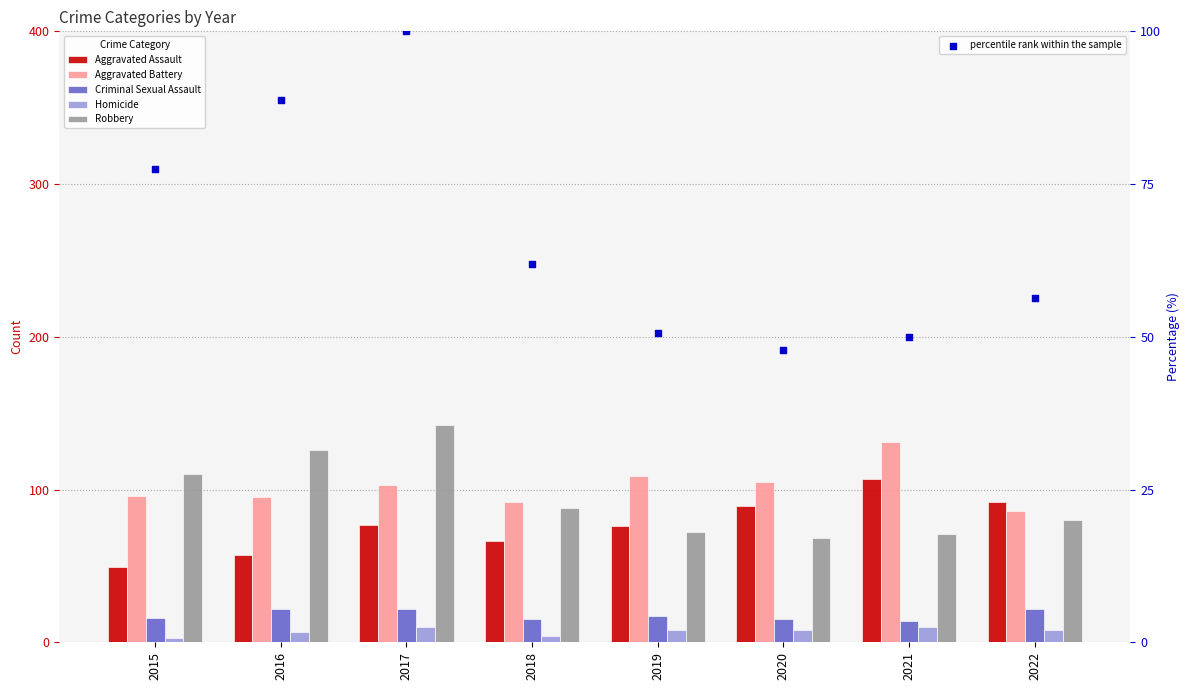

What is the total value across all series at 2019?

332.7